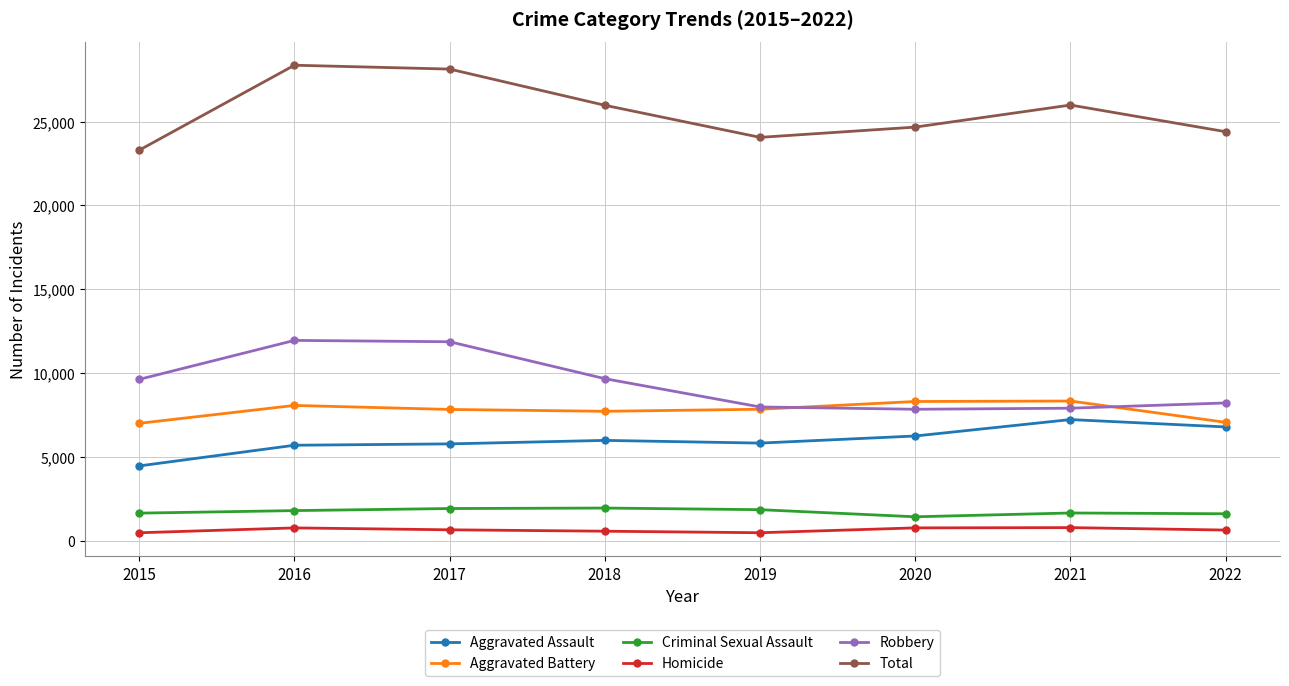

In Total, how many points are lower than both neighbors (excluding endpoints)?

1